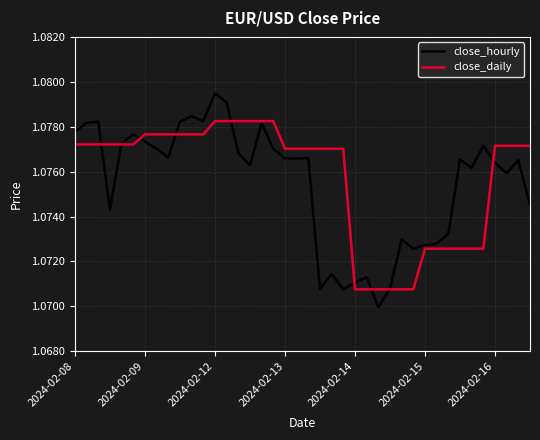

Rank the series by their maximum value, from lowest to highest.

close_daily, close_hourly